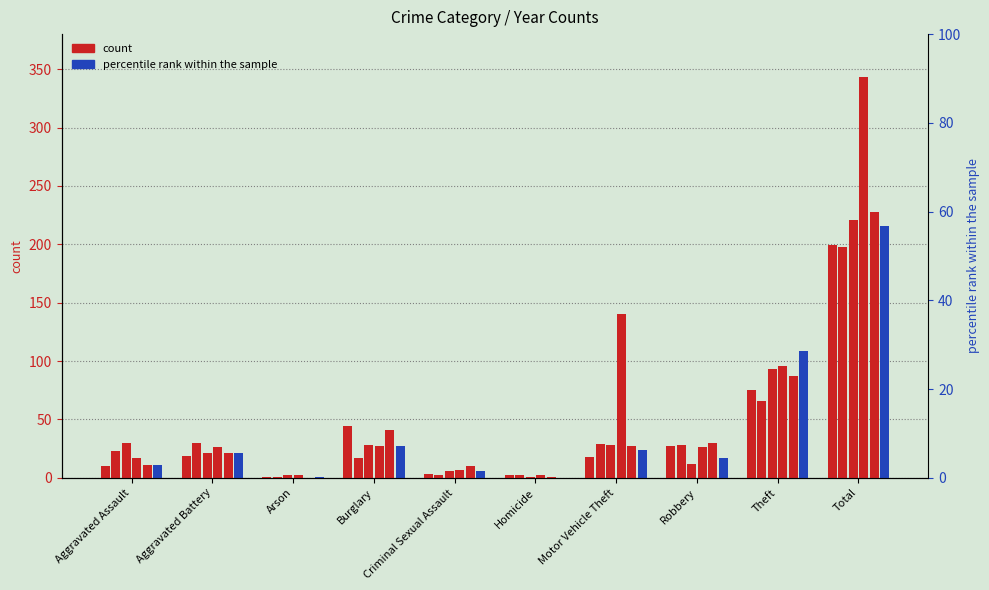

How many values in 2017 are above zero?

9